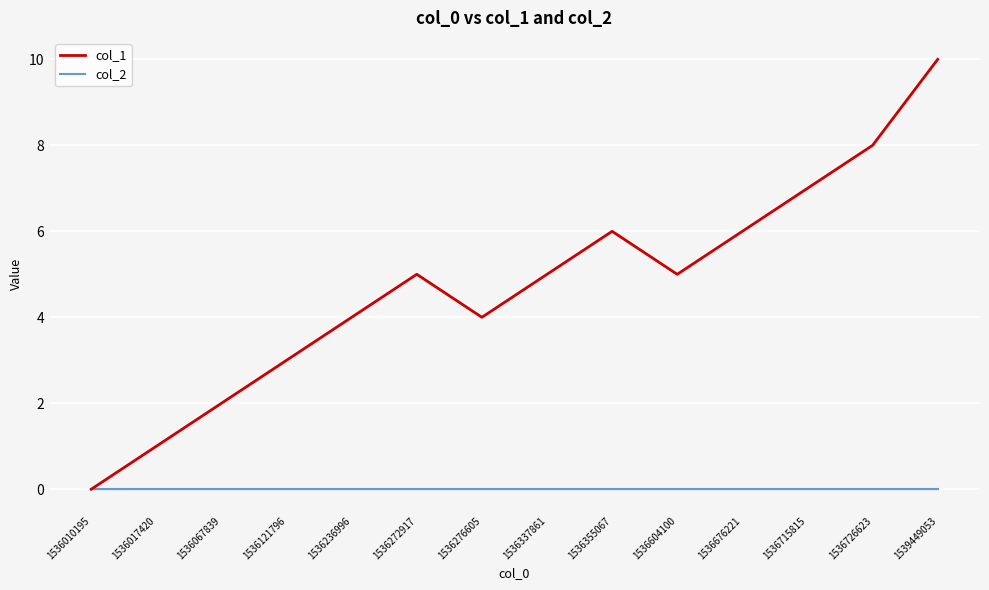

Reading left to right, list all the values displayed in this chart.

col_1: 1536010195=0	1536017420=1	1536067839=2	1536121796=3	1536236996=4	1536272917=5	1536276605=4	1536337861=5	1536355067=6	1536604100=5	1536676221=6	1536715815=7	1536726623=8	1539449053=10
col_2: 1536010195=0	1536017420=0	1536067839=0	1536121796=0	1536236996=0	1536272917=0	1536276605=0	1536337861=0	1536355067=0	1536604100=0	1536676221=0	1536715815=0	1536726623=0	1539449053=0